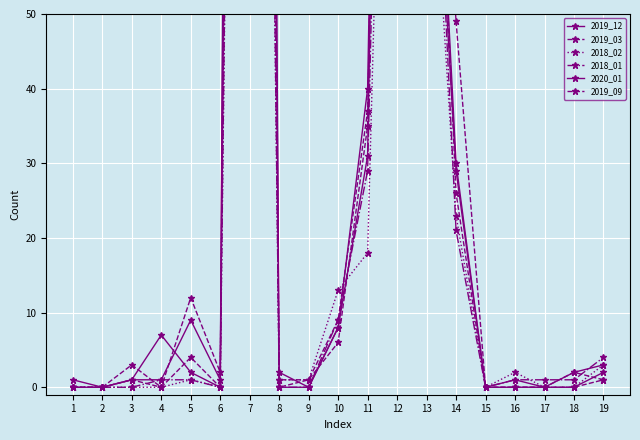

What is the sum of all 2018_02 values?

641